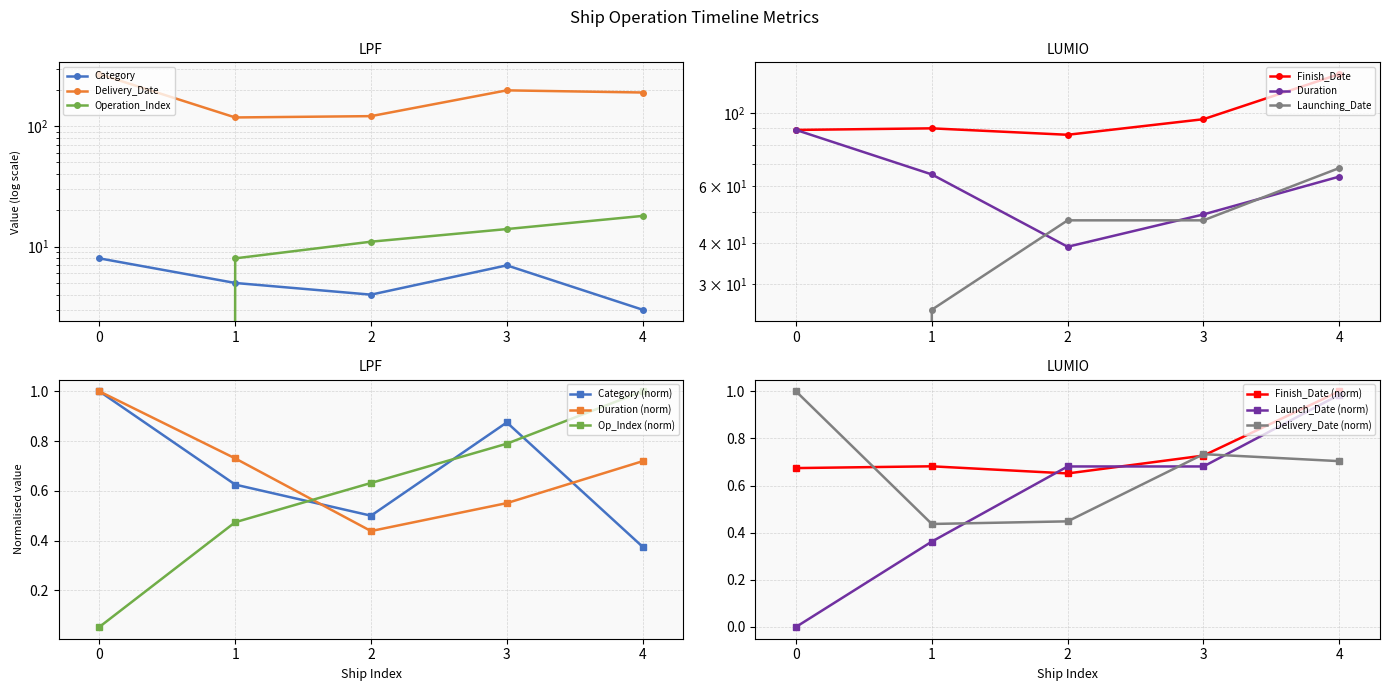

How many data points does each series have?

5